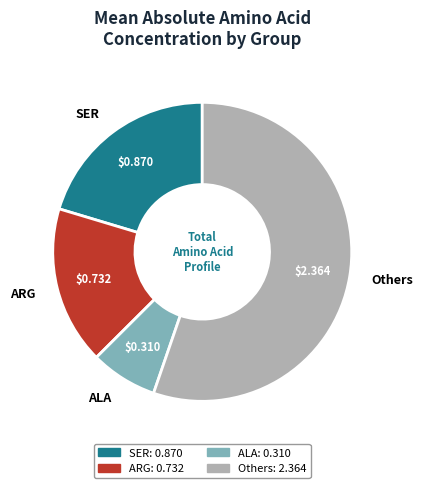

Is ARG the majority of the pie?

No